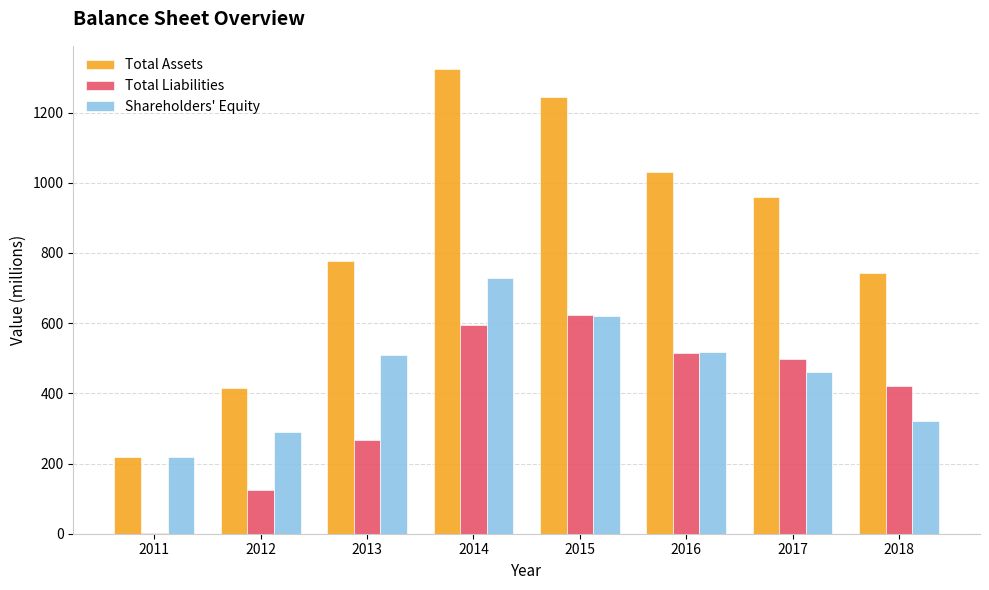

Which category has the highest value in the Total Liabilities series?

2015